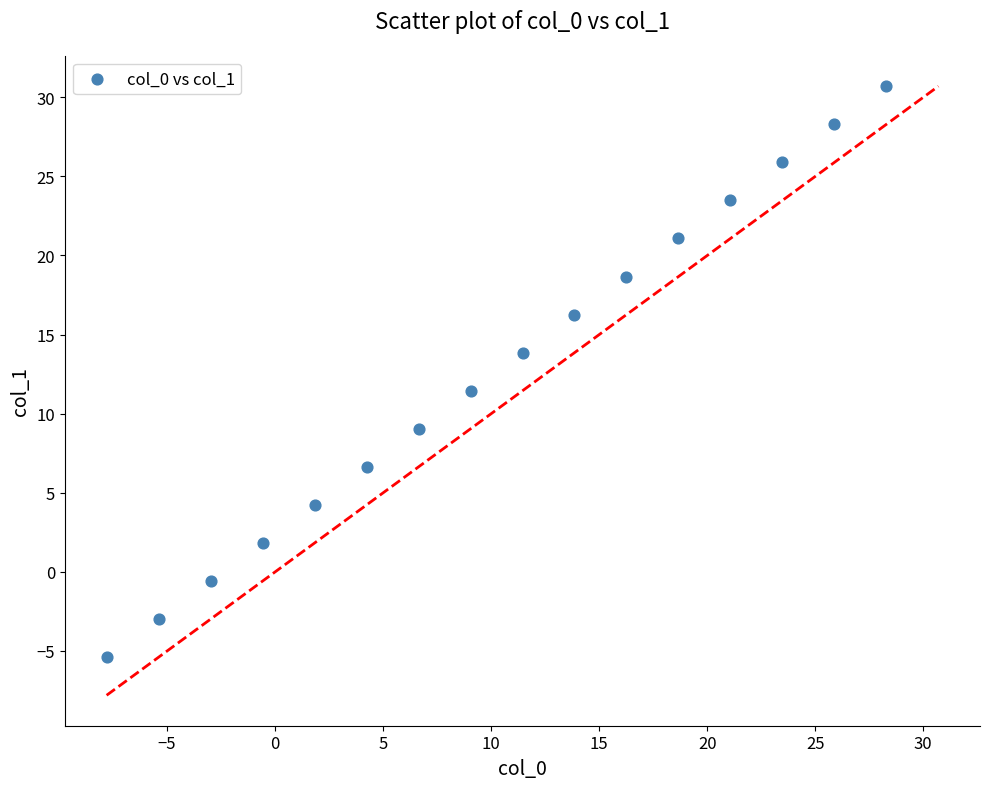

What is the range of Y values (max minus min)?

36.1